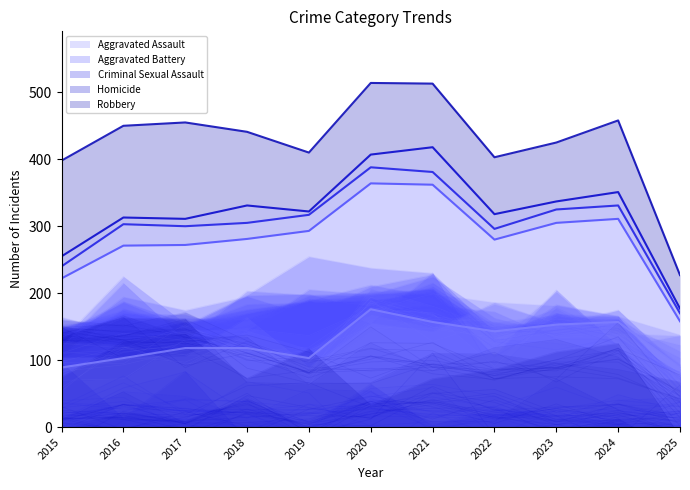

What is the value of the Robbery point at the 7th from the left?

89.5